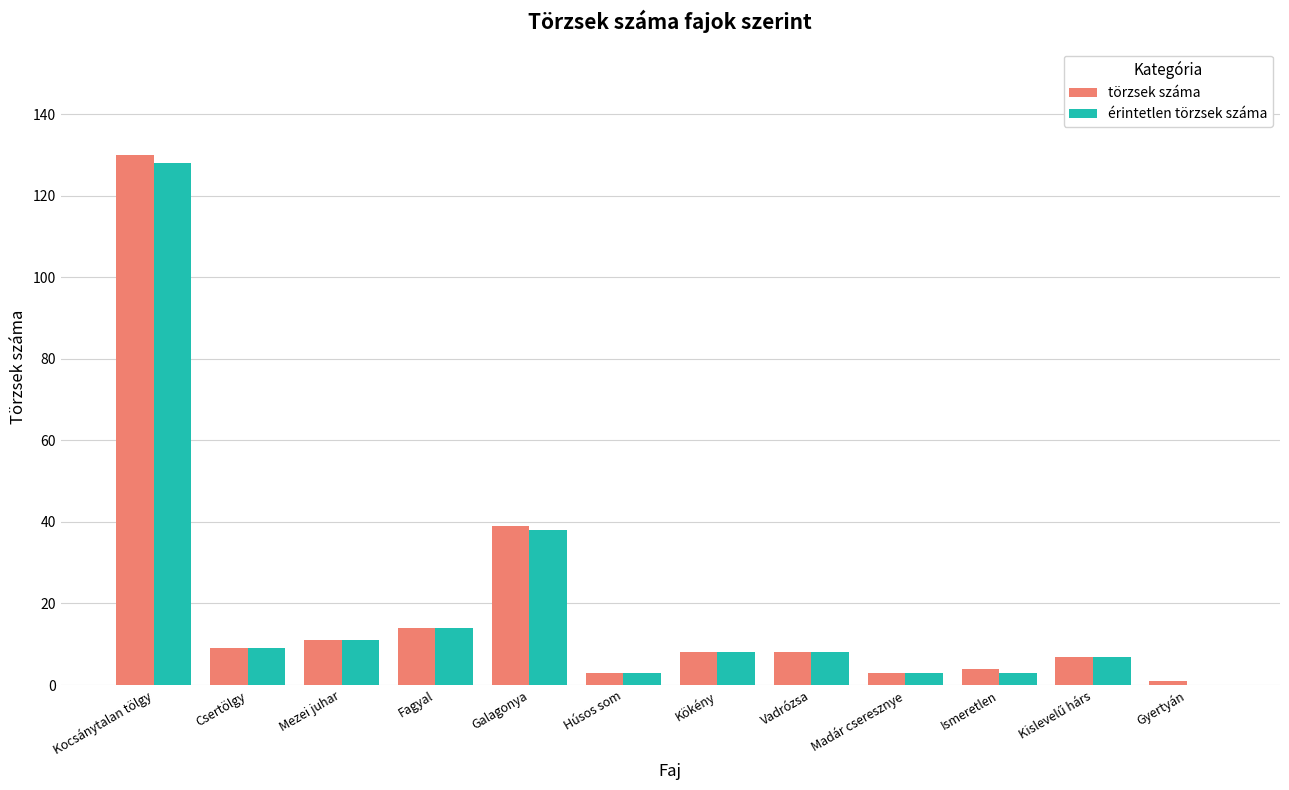

At which category is the sum across all series the highest?

Kocsánytalan tölgy